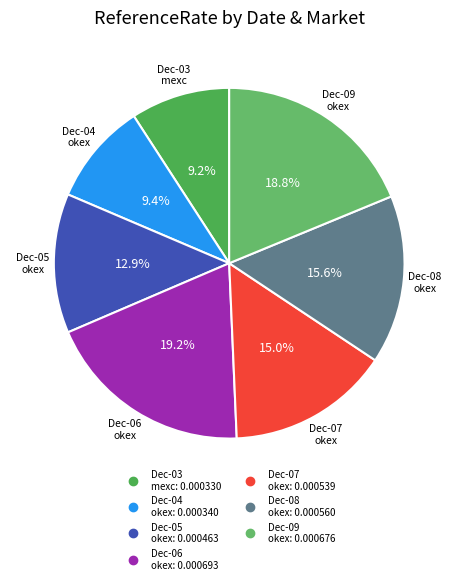

How many segments does this pie chart have?

7